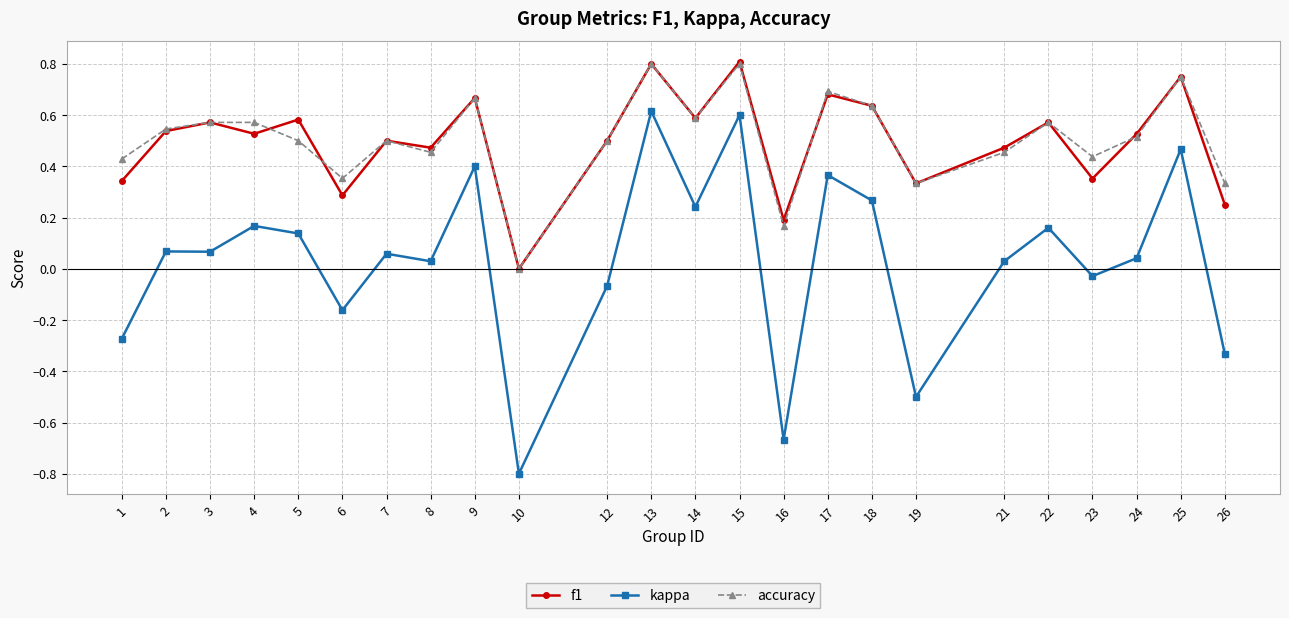

The value of accuracy at 4 is 0.6. True or false?

True